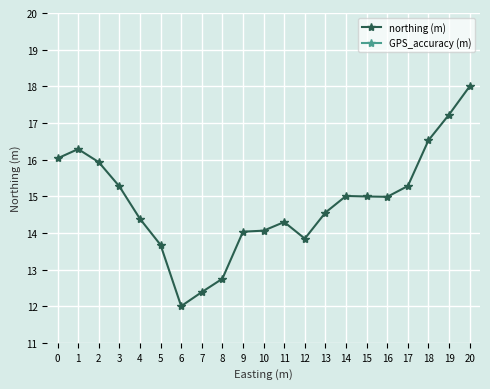

At 16, list the series in order from largest to smallest.

GPS_accuracy (m), northing (m)